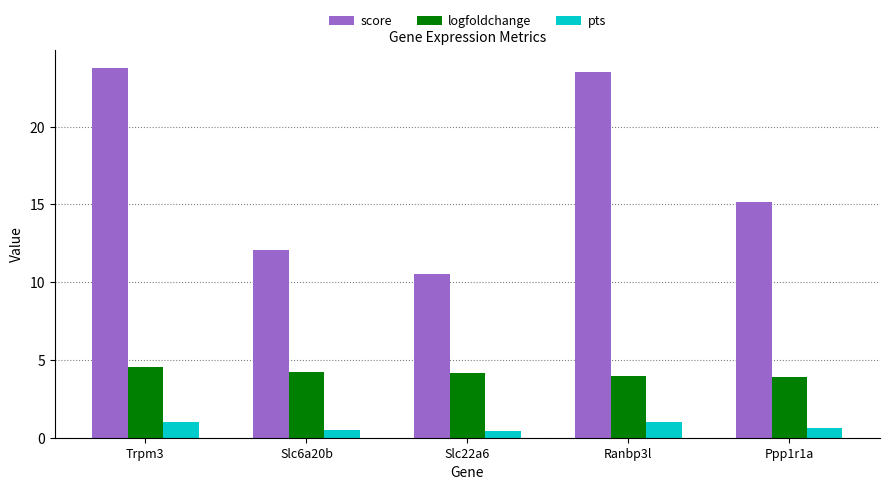

Count the number of data series in this chart.

3